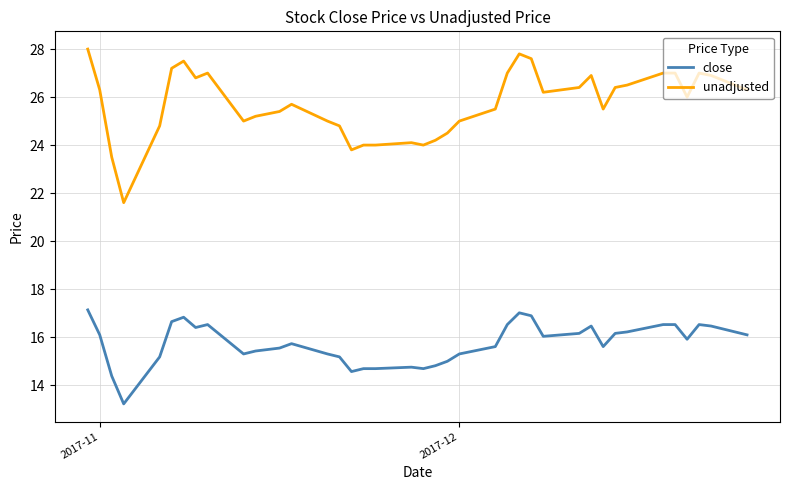

List the series in order of their overall mean, lowest first.

close, unadjusted